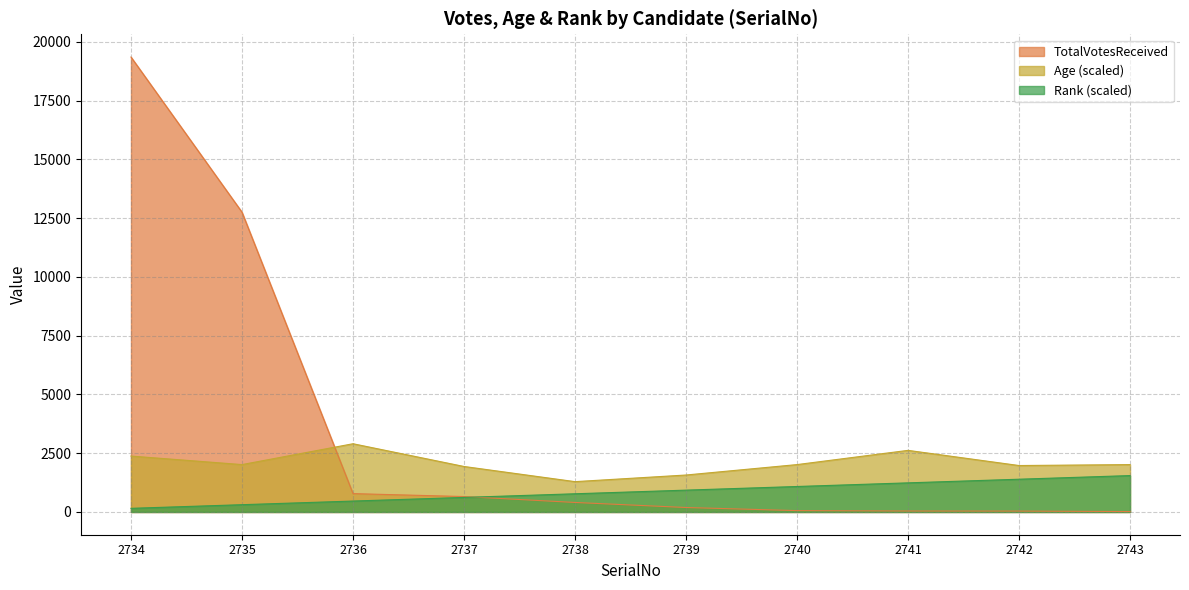

Which series has the largest total across all categories?

TotalVotesReceived